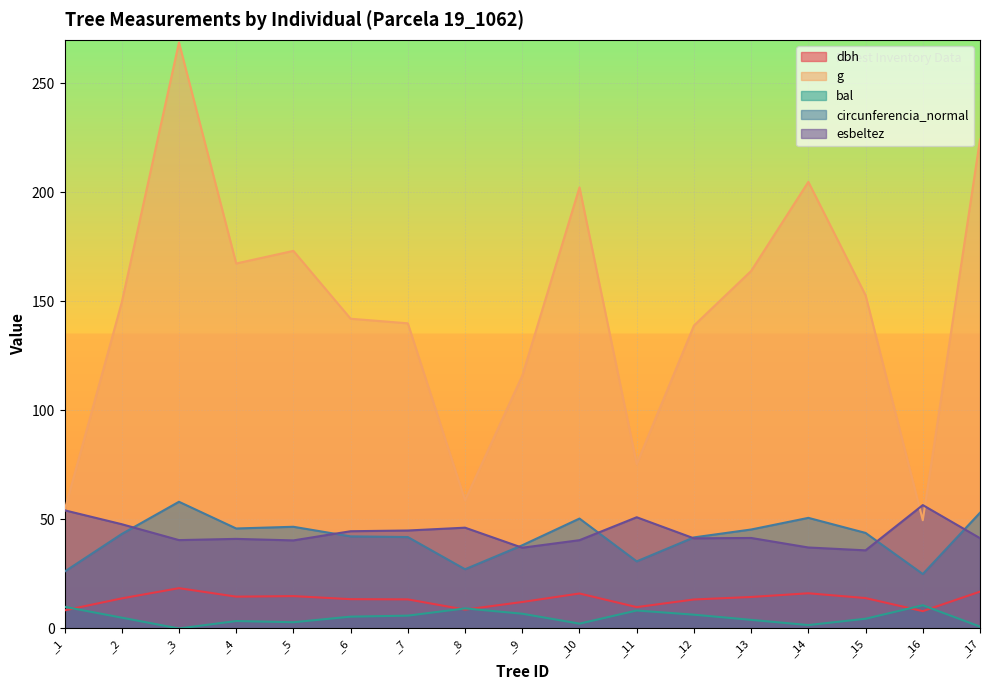

Is it true that bal equals 4.0 at _7?

False